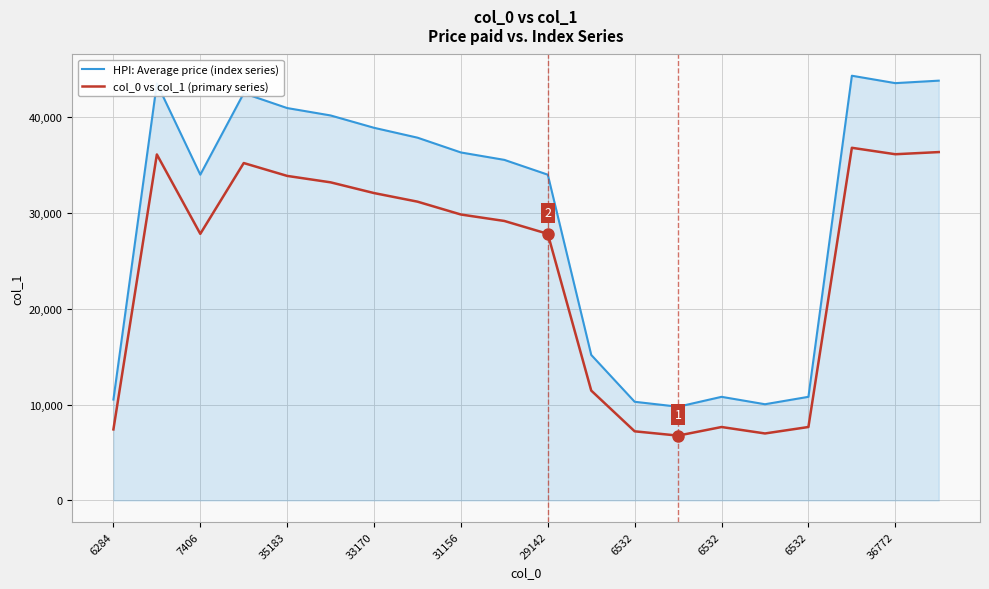

What is the minimum value shown in the chart?

6757.0